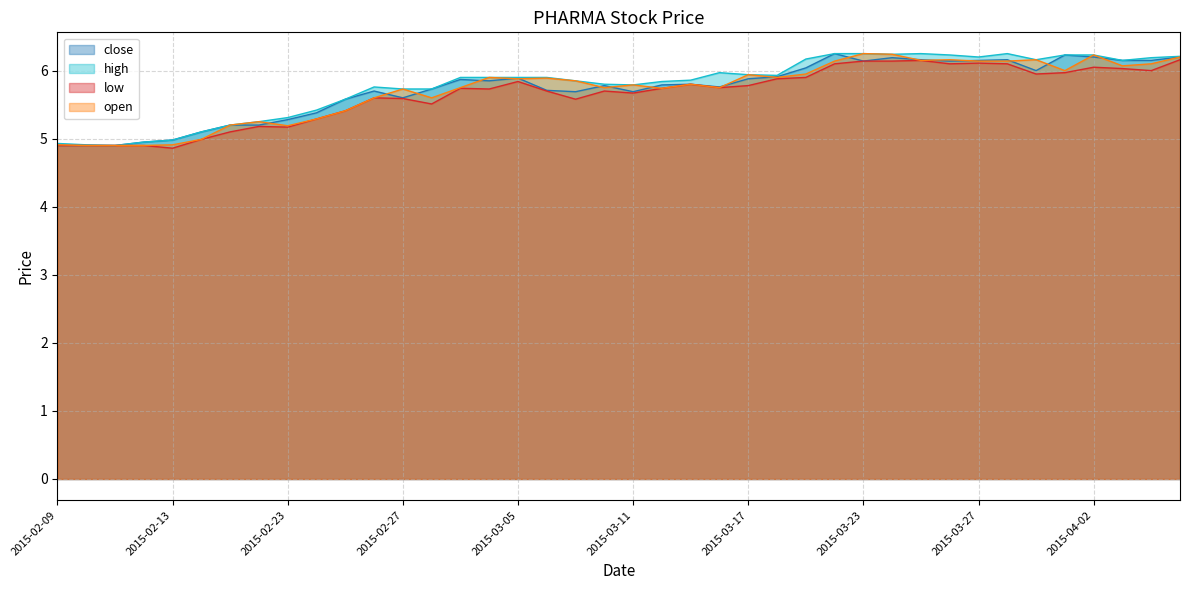

True or false: open and low intersect in this chart.

False